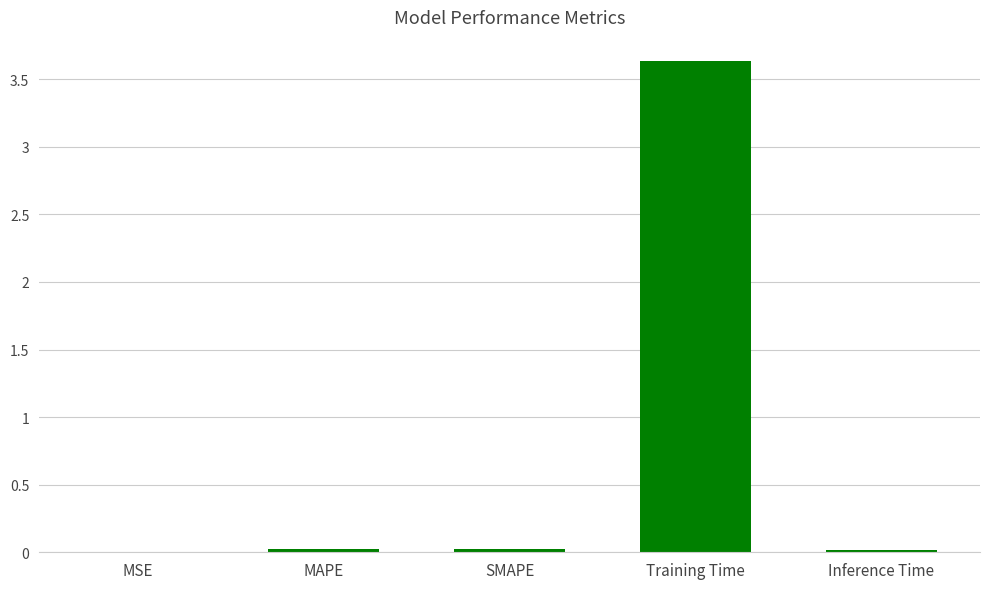

At which category does the chart reach its peak across all series?

Training Time